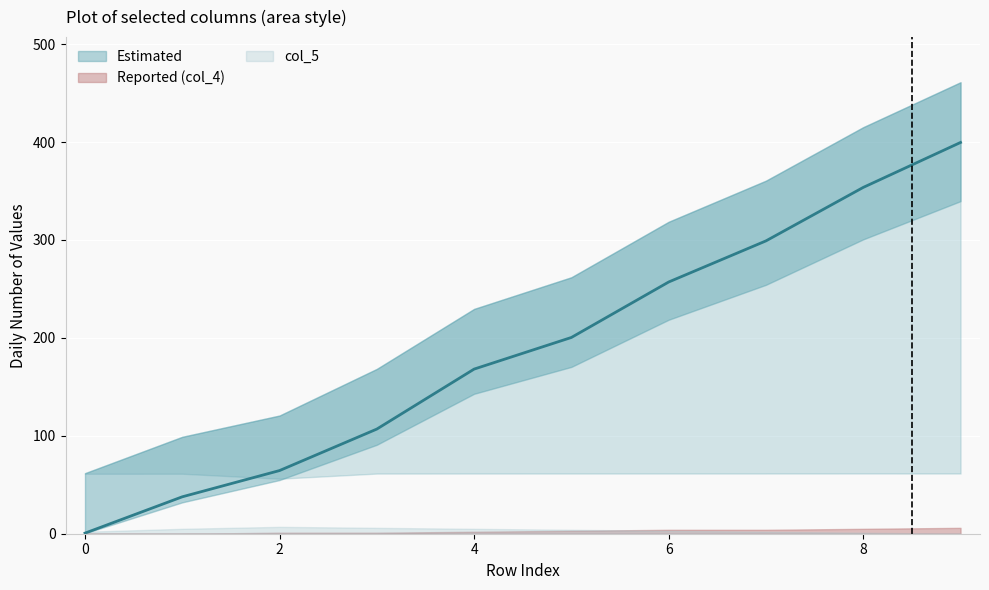

True or false: col_7 has a value of 26.2 at 1.

False